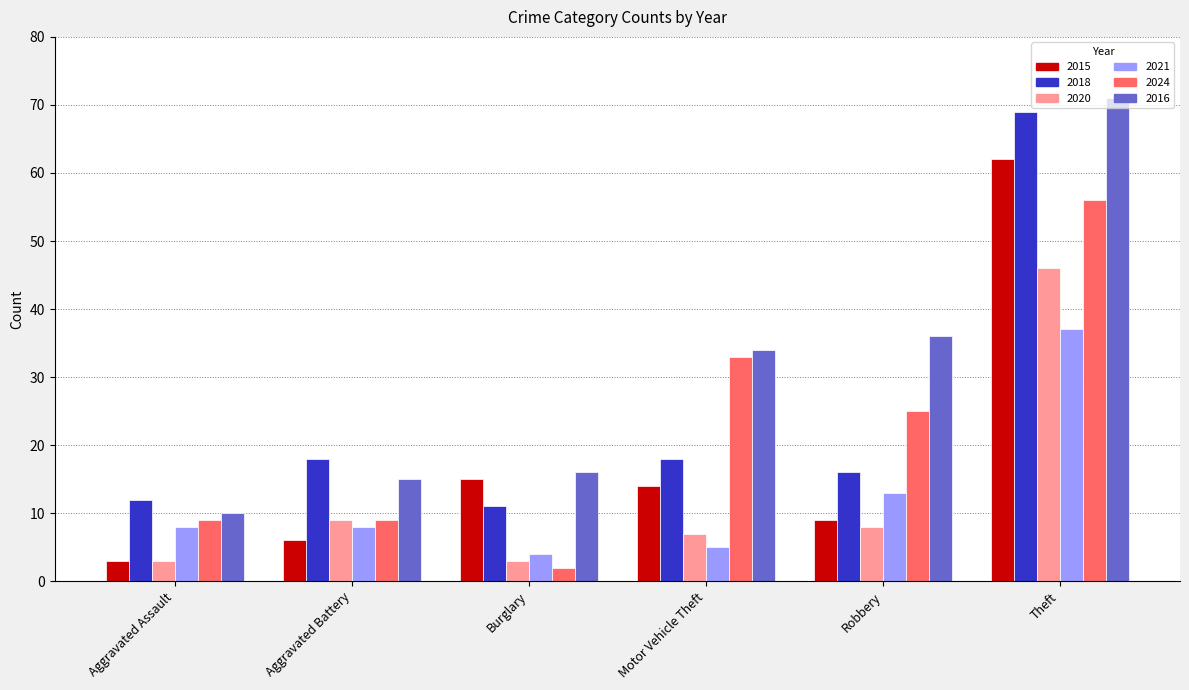

What is the difference between the 2024 values at Robbery and Theft?

31